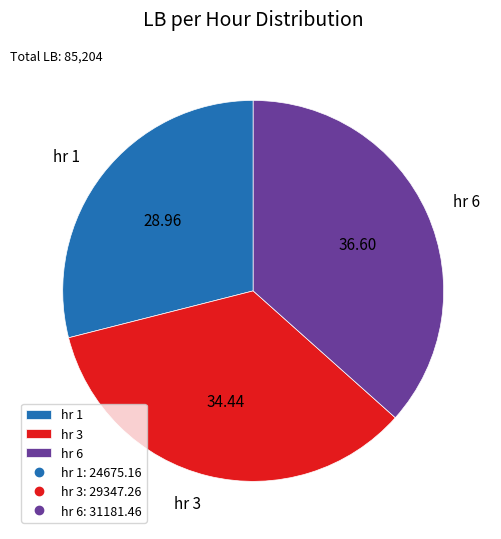

Does hr 1 represent more than half of the total?

No